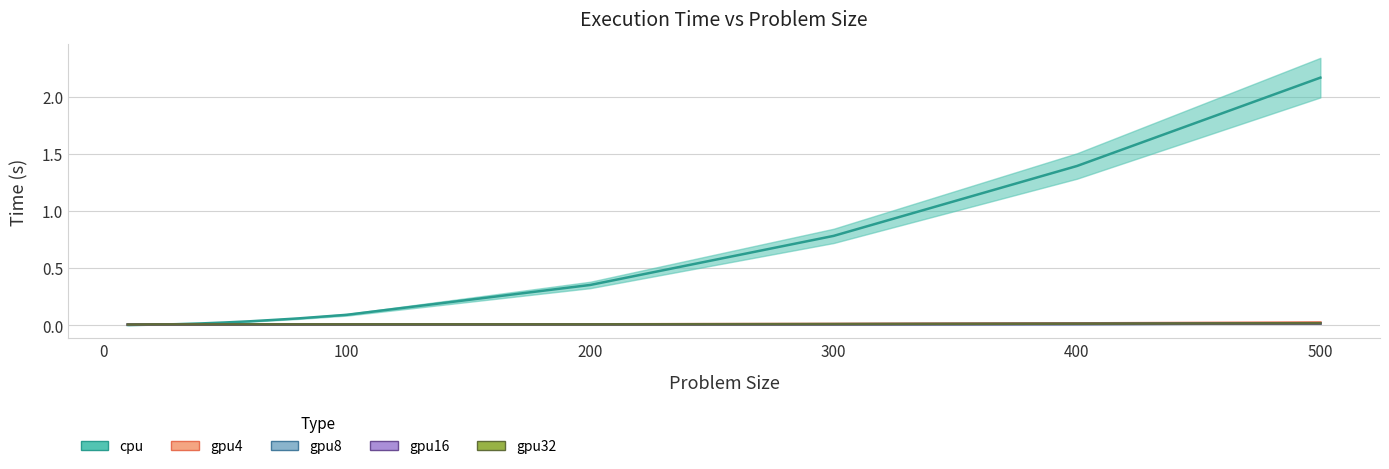

Rank the categories by gpu4 value from highest to lowest.

500, 400, 300, 200, 70, 90, 30, 100, 50, 60, 80, 40, 20, 10